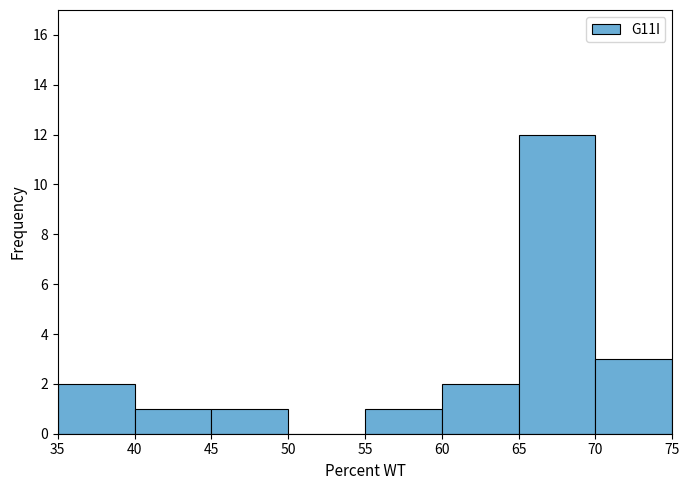

How tall is the bar that spans 45 to 50 on the x-axis? The values are not printed on the chart, so give them approximately, as read against the axis.

1